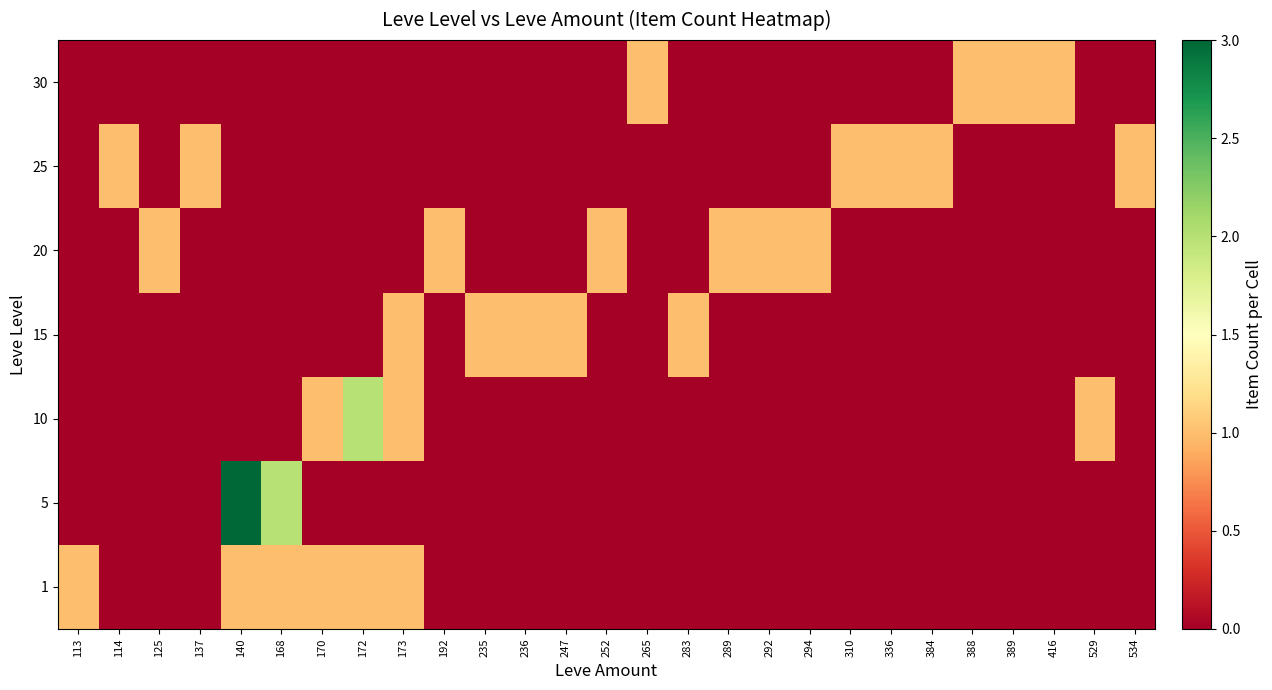

At how many categories does at least one series exceed 2?

1